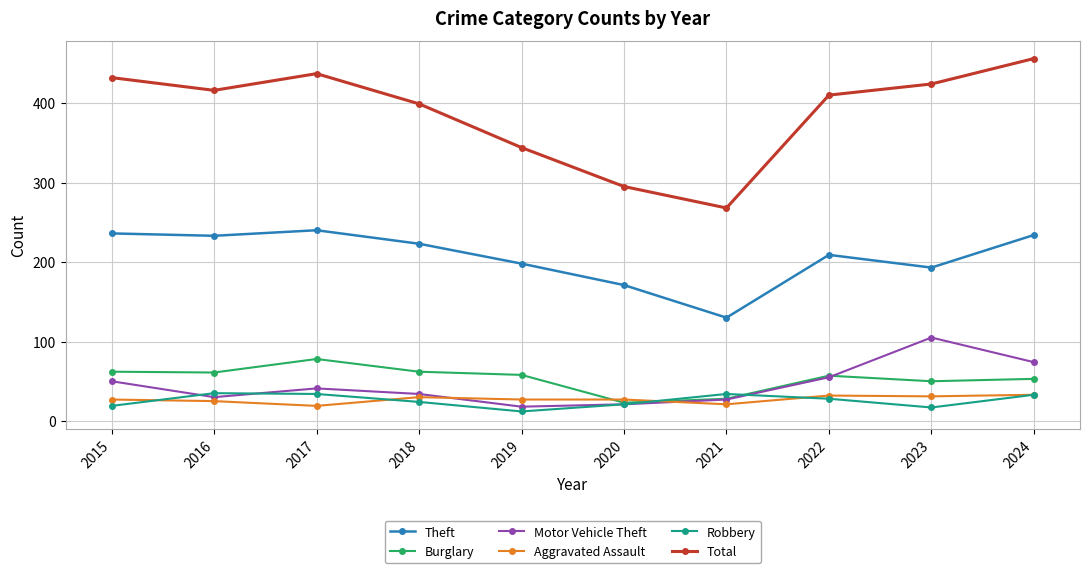

The Motor Vehicle Theft series shows 34 at 2018. True or false?

True